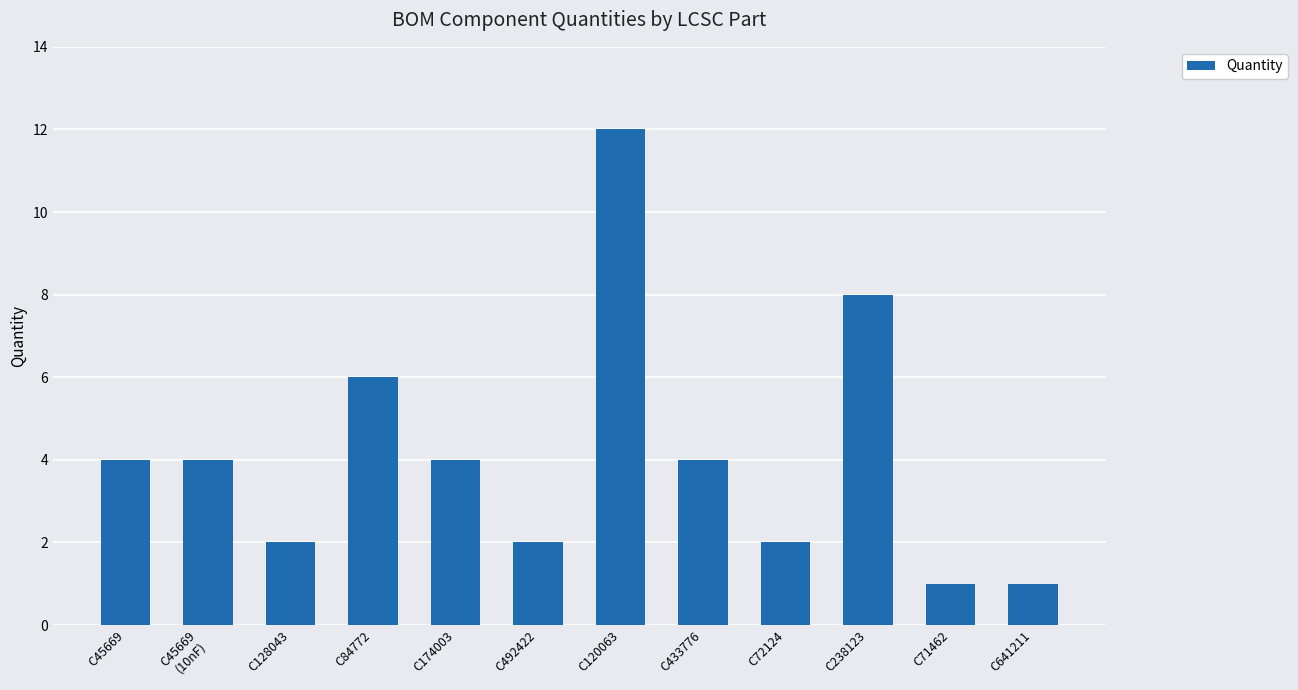

What is the difference between the values at C45669 and C492422?

2